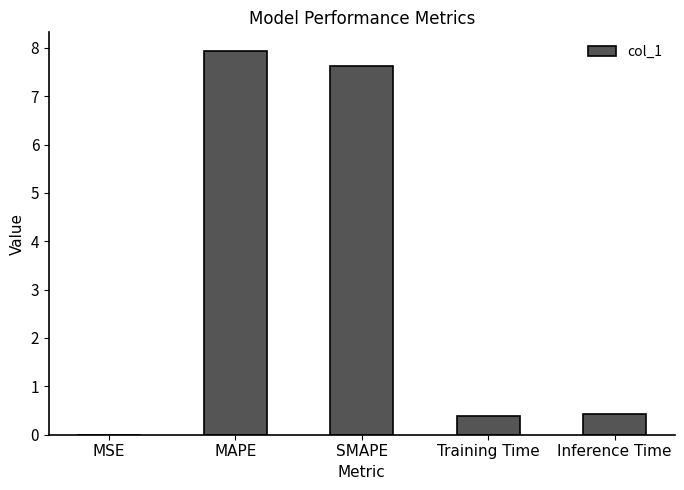

What is the change in value from SMAPE to Training Time?

-7.2